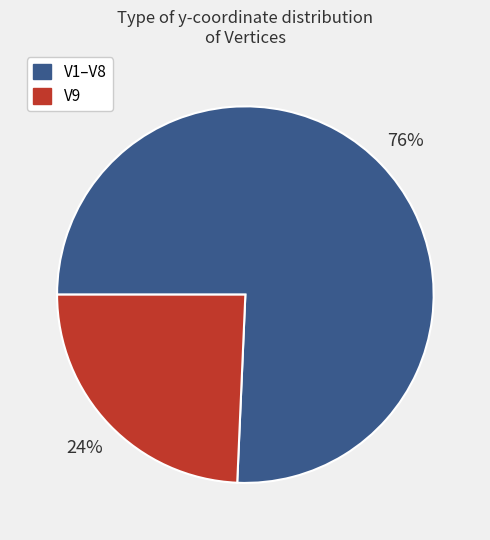

To the nearest percent, what is the average slice percentage?

50%